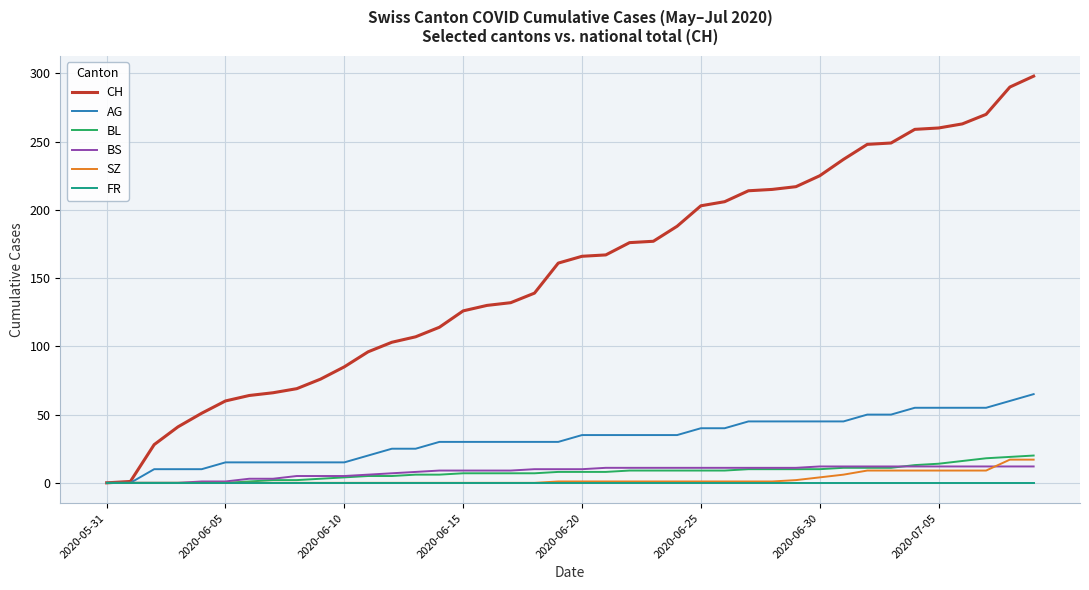

Which series has the largest total across all categories?

CH